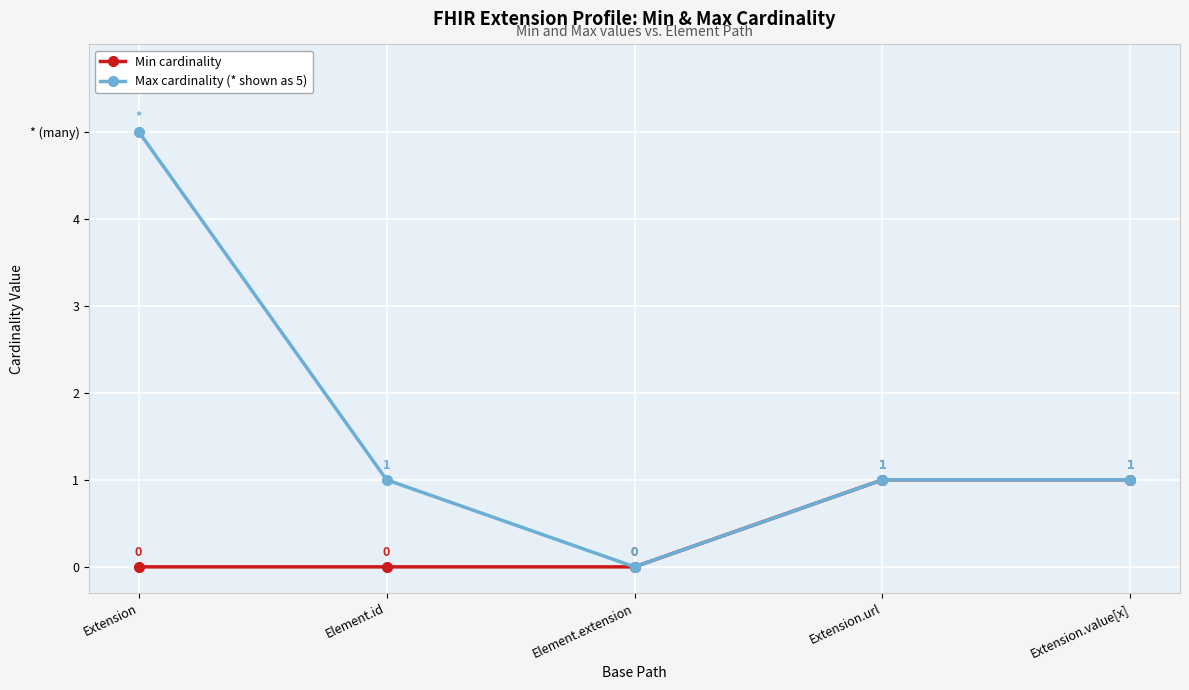

What are all the series names shown in the legend?

Min cardinality, Max cardinality (* shown as 5)